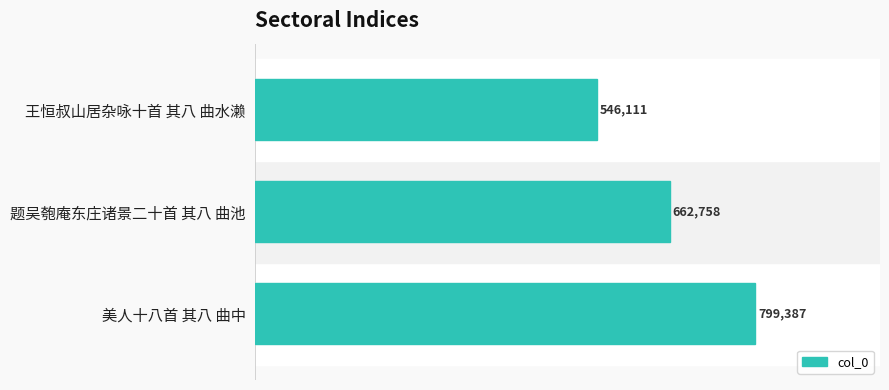

Does the chart contain any negative values?

No